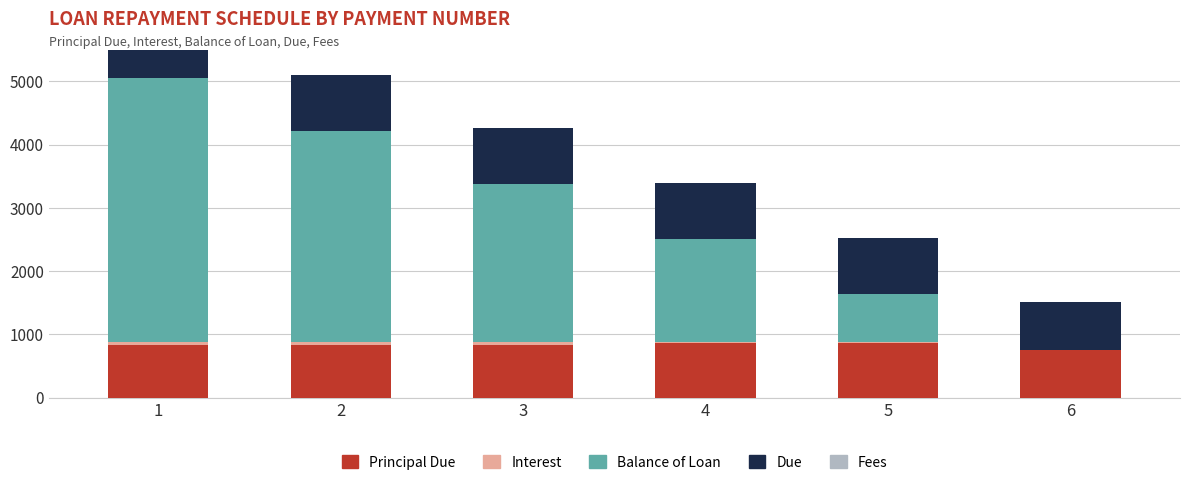

Is the value of Principal Due at 5 greater than the value of Fees at 5?

Yes